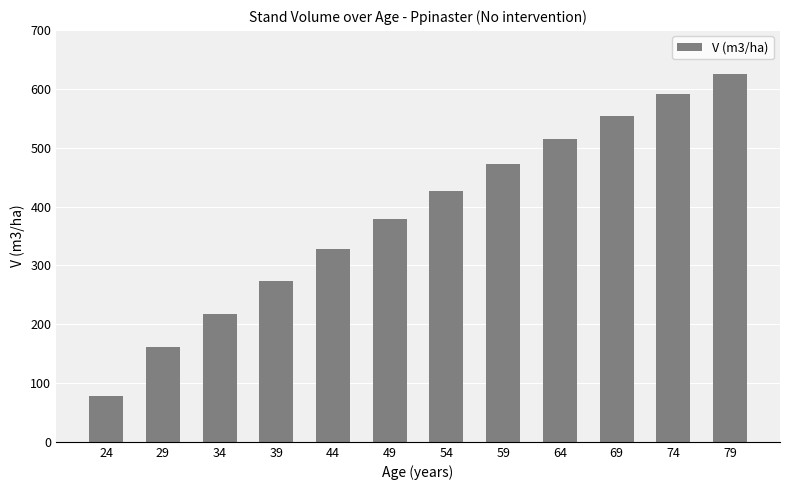

What is the value of the 12th bar from the left?

624.8